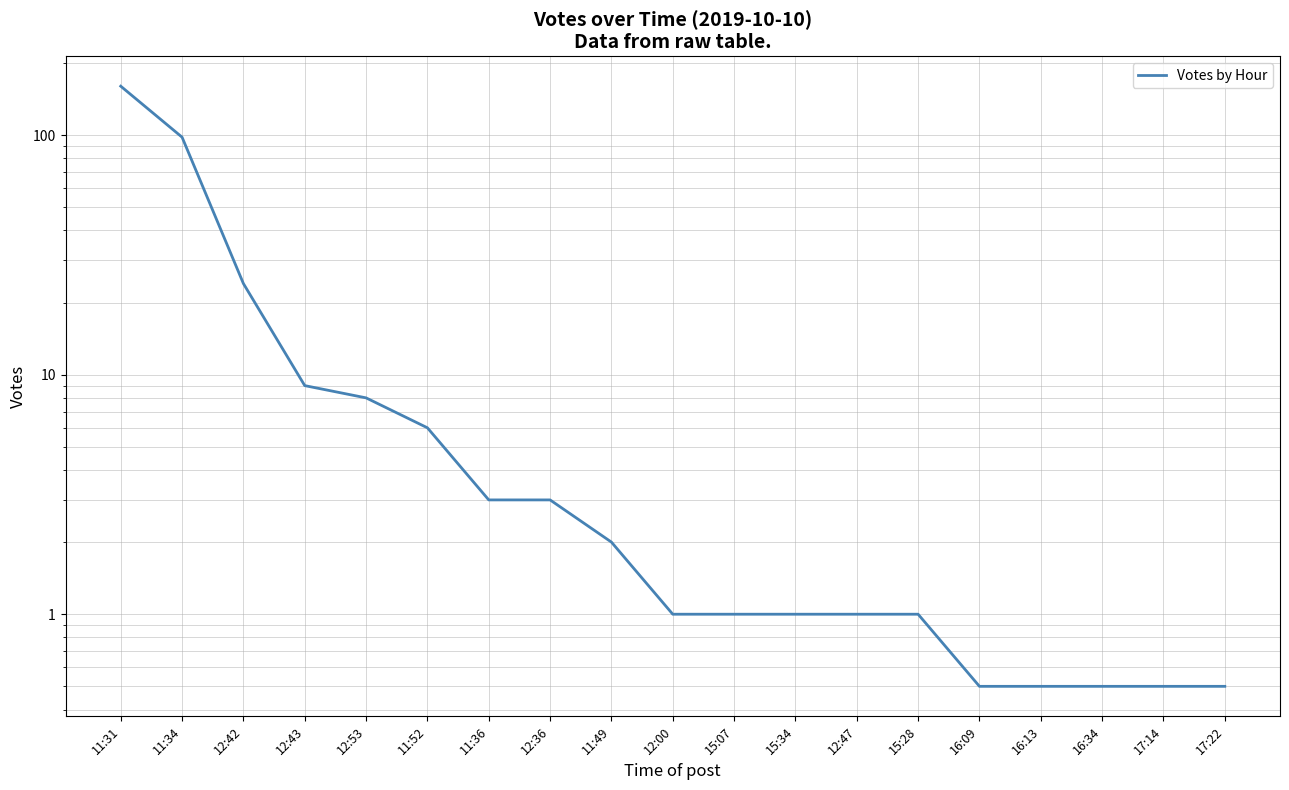

How many data points does each series have?

19